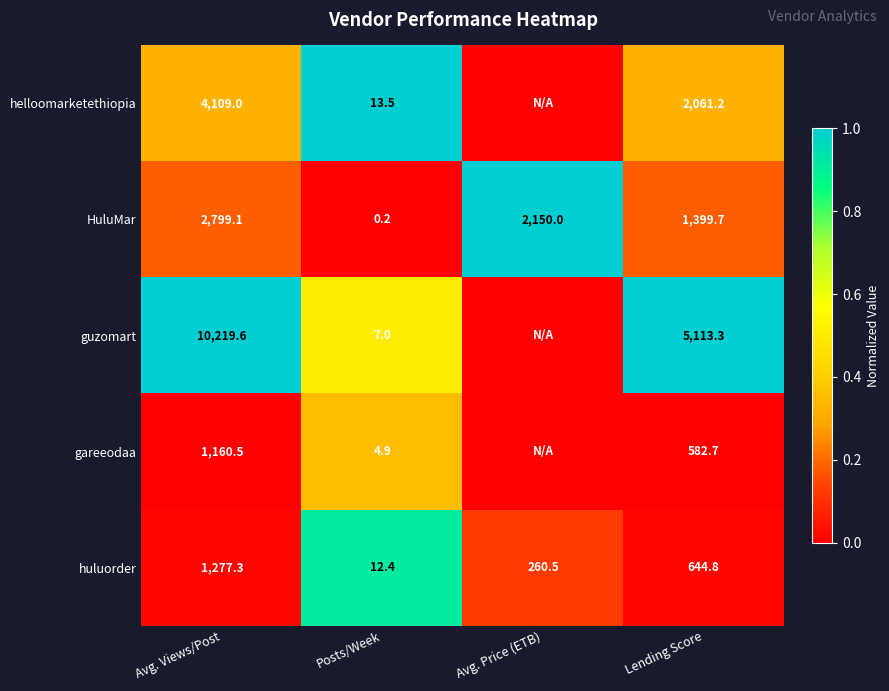

What is the sum of the huluorder values at Lending Score and Avg. Price (ETB)?

905.3